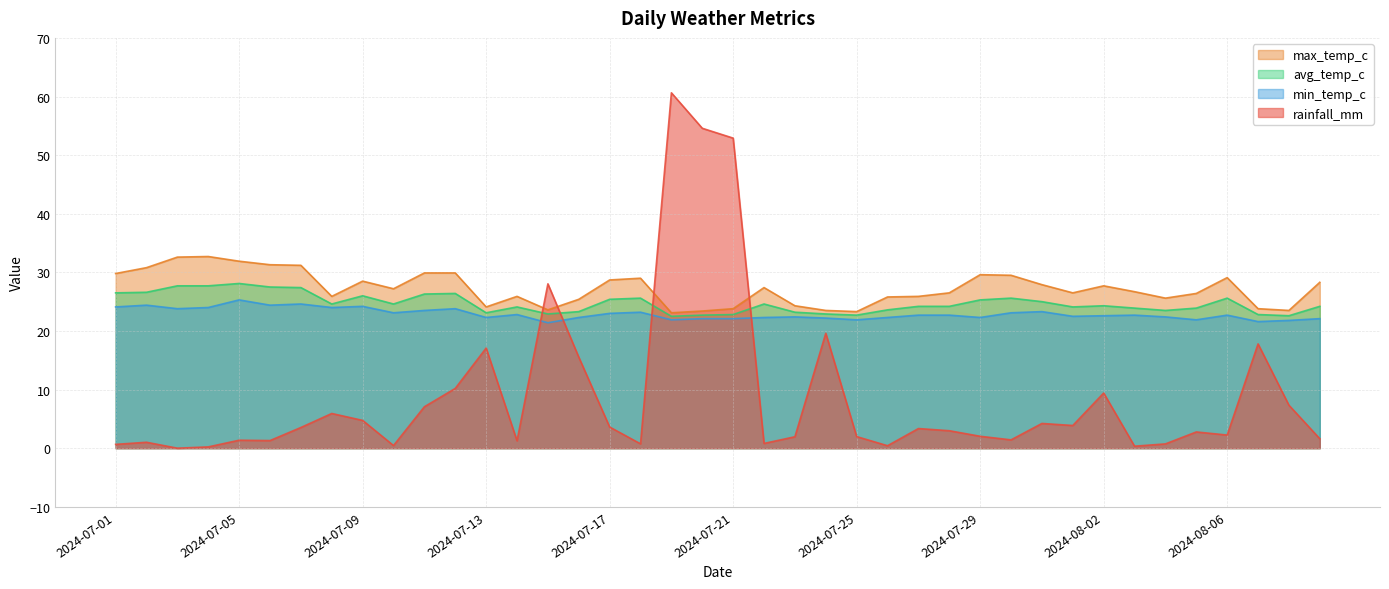

Reading left to right, list all the values displayed in this chart.

rainfall_mm: 2024-07-01=0.7	2024-07-02=1.0	2024-07-03=0.0	2024-07-04=0.2	2024-07-05=1.4	2024-07-06=1.3	2024-07-07=3.5	2024-07-08=5.9	2024-07-09=4.7	2024-07-10=0.5	2024-07-11=7.1	2024-07-12=10.2	2024-07-13=17.1	2024-07-14=1.3	2024-07-15=28.0	2024-07-16=15.5	2024-07-17=3.6	2024-07-18=0.7	2024-07-19=60.6	2024-07-20=54.6	2024-07-21=52.9	2024-07-22=0.8	2024-07-23=1.9	2024-07-24=19.6	2024-07-25=2.0	2024-07-26=0.4	2024-07-27=3.4	2024-07-28=3.0	2024-07-29=2.0	2024-07-30=1.4	2024-07-31=4.2	2024-08-01=3.9	2024-08-02=9.4	2024-08-03=0.3	2024-08-04=0.7	2024-08-05=2.8	2024-08-06=2.2	2024-08-07=17.8	2024-08-08=7.3	2024-08-09=1.6
min_temp_c: 2024-07-01=24.1	2024-07-02=24.4	2024-07-03=23.8	2024-07-04=24.0	2024-07-05=25.3	2024-07-06=24.4	2024-07-07=24.6	2024-07-08=24.0	2024-07-09=24.2	2024-07-10=23.1	2024-07-11=23.5	2024-07-12=23.8	2024-07-13=22.3	2024-07-14=22.8	2024-07-15=21.4	2024-07-16=22.3	2024-07-17=23.0	2024-07-18=23.2	2024-07-19=21.9	2024-07-20=22.1	2024-07-21=22.1	2024-07-22=22.3	2024-07-23=22.4	2024-07-24=22.2	2024-07-25=21.9	2024-07-26=22.3	2024-07-27=22.7	2024-07-28=22.7	2024-07-29=22.3	2024-07-30=23.1	2024-07-31=23.3	2024-08-01=22.5	2024-08-02=22.6	2024-08-03=22.7	2024-08-04=22.4	2024-08-05=21.9	2024-08-06=22.7	2024-08-07=21.6	2024-08-08=21.8	2024-08-09=22.1
avg_temp_c: 2024-07-01=26.5	2024-07-02=26.6	2024-07-03=27.7	2024-07-04=27.7	2024-07-05=28.1	2024-07-06=27.5	2024-07-07=27.4	2024-07-08=24.6	2024-07-09=26.0	2024-07-10=24.6	2024-07-11=26.3	2024-07-12=26.4	2024-07-13=23.1	2024-07-14=24.1	2024-07-15=22.9	2024-07-16=23.3	2024-07-17=25.4	2024-07-18=25.6	2024-07-19=22.5	2024-07-20=22.7	2024-07-21=22.8	2024-07-22=24.6	2024-07-23=23.2	2024-07-24=22.9	2024-07-25=22.7	2024-07-26=23.6	2024-07-27=24.2	2024-07-28=24.2	2024-07-29=25.3	2024-07-30=25.6	2024-07-31=25.0	2024-08-01=24.1	2024-08-02=24.3	2024-08-03=23.9	2024-08-04=23.5	2024-08-05=23.9	2024-08-06=25.6	2024-08-07=22.8	2024-08-08=22.6	2024-08-09=24.2
max_temp_c: 2024-07-01=29.8	2024-07-02=30.8	2024-07-03=32.6	2024-07-04=32.7	2024-07-05=31.9	2024-07-06=31.3	2024-07-07=31.2	2024-07-08=25.9	2024-07-09=28.5	2024-07-10=27.2	2024-07-11=29.9	2024-07-12=29.9	2024-07-13=24.1	2024-07-14=25.9	2024-07-15=23.6	2024-07-16=25.4	2024-07-17=28.7	2024-07-18=29.0	2024-07-19=23.1	2024-07-20=23.4	2024-07-21=23.8	2024-07-22=27.4	2024-07-23=24.3	2024-07-24=23.5	2024-07-25=23.3	2024-07-26=25.8	2024-07-27=25.9	2024-07-28=26.5	2024-07-29=29.6	2024-07-30=29.5	2024-07-31=27.9	2024-08-01=26.5	2024-08-02=27.7	2024-08-03=26.7	2024-08-04=25.6	2024-08-05=26.4	2024-08-06=29.1	2024-08-07=23.8	2024-08-08=23.5	2024-08-09=28.3